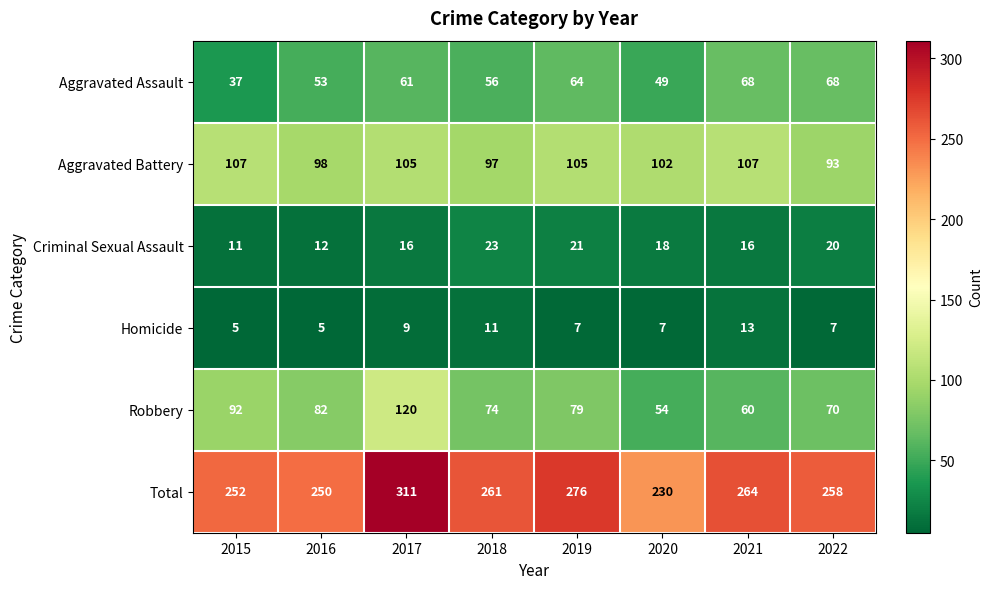

What is the difference between the highest and lowest values at 2022?

251